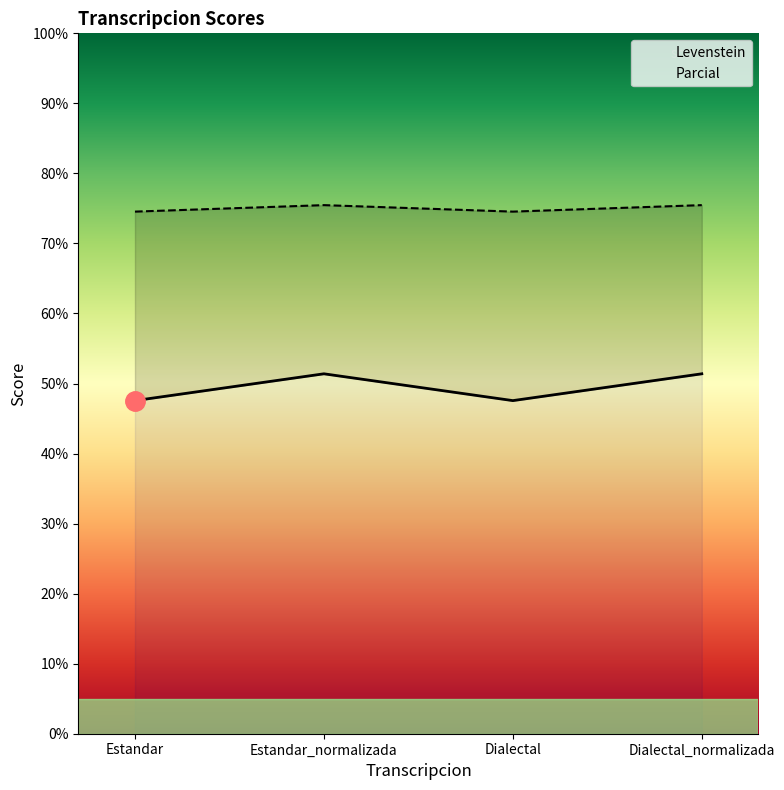

What is the maximum value shown in the chart?

75.5